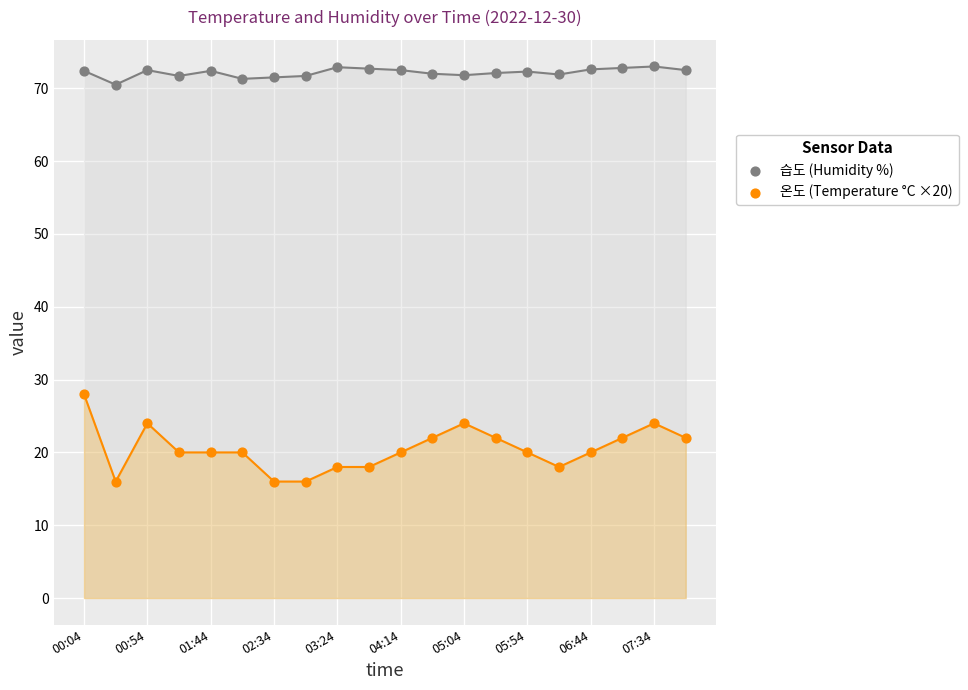

Which series reaches the minimum Y coordinate?

온도 (Temperature °C ×20)